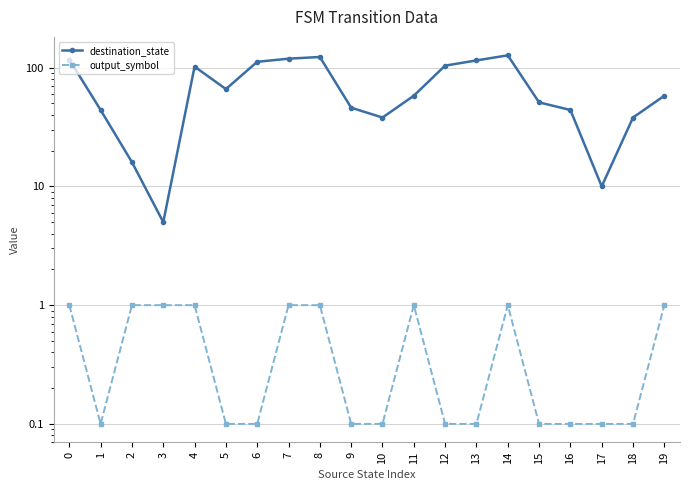

Rank the categories by output_symbol value from lowest to highest.

1, 5, 6, 9, 10, 12, 13, 15, 16, 17, 18, 0, 2, 3, 4, 7, 8, 11, 14, 19